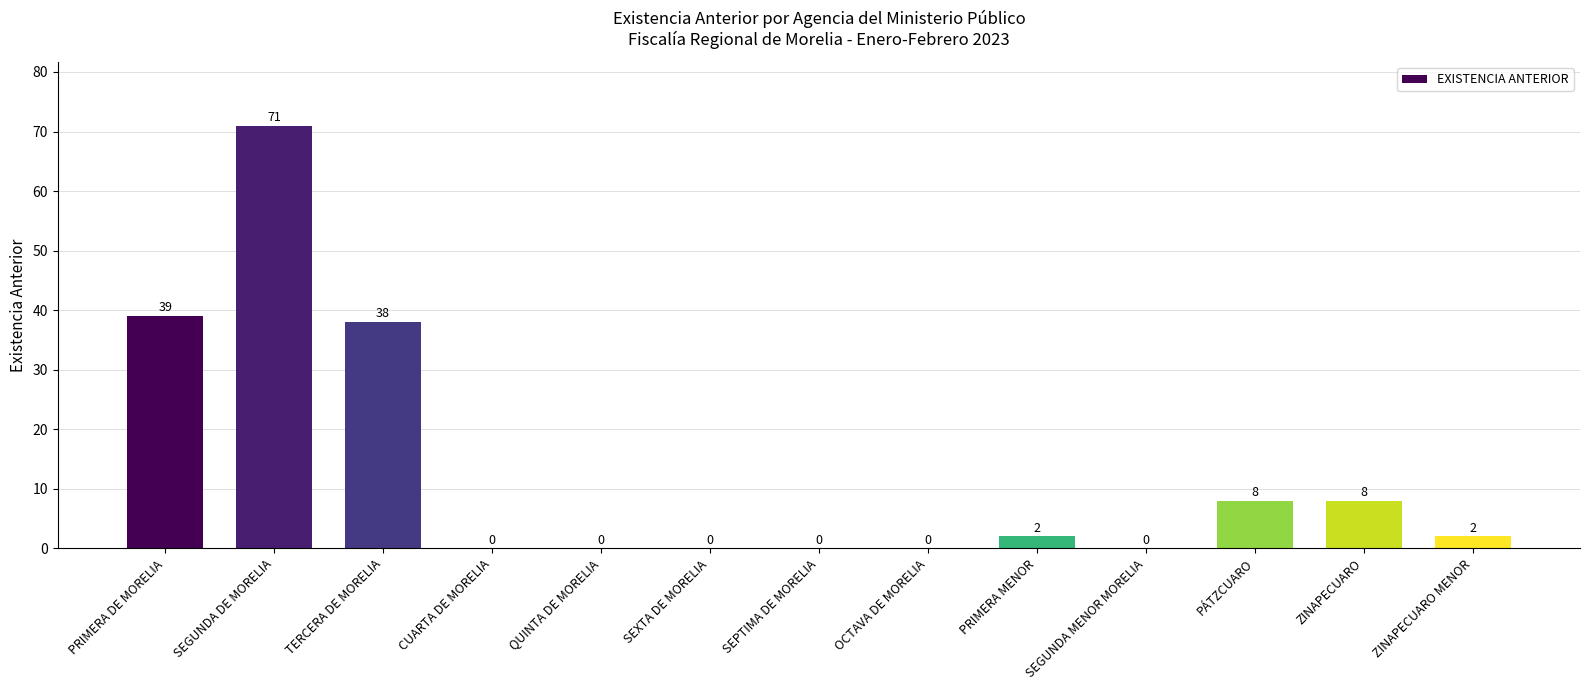

Are the bars horizontal?

No